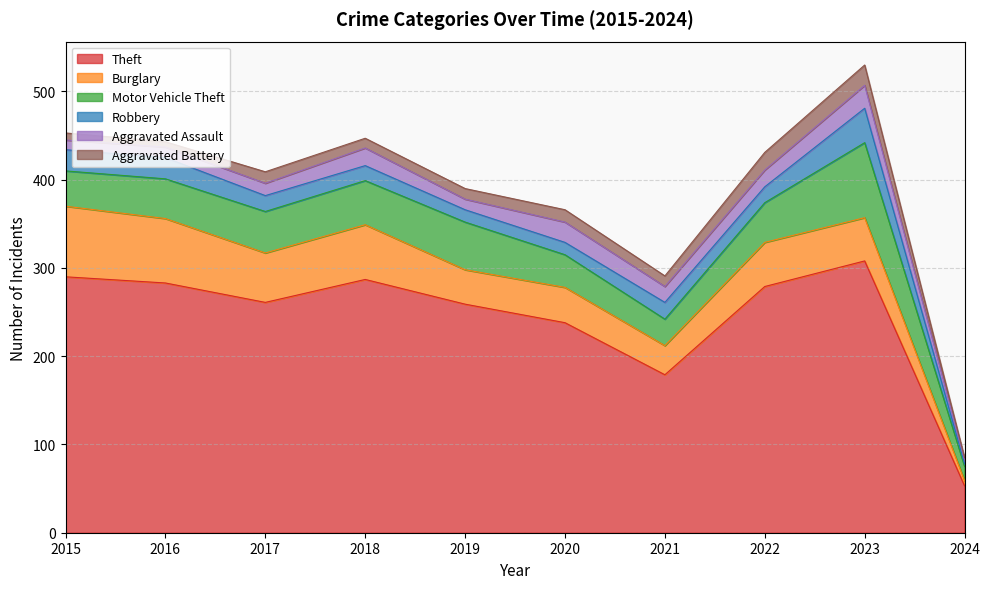

At which label does Theft reach its peak?

2023